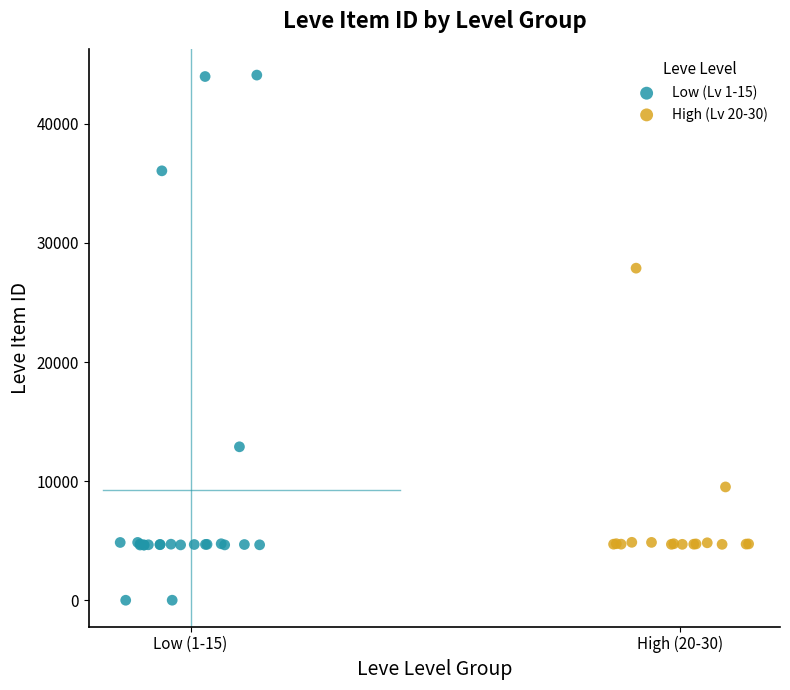

Which series contains the lowest Y value?

Low (Lv 1-15)